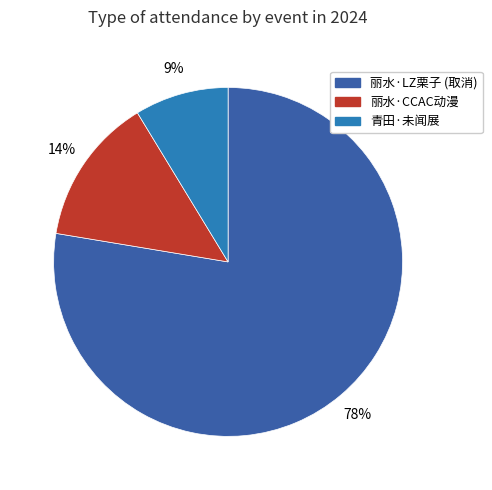

Is there any slice that represents more than half of the pie?

Yes